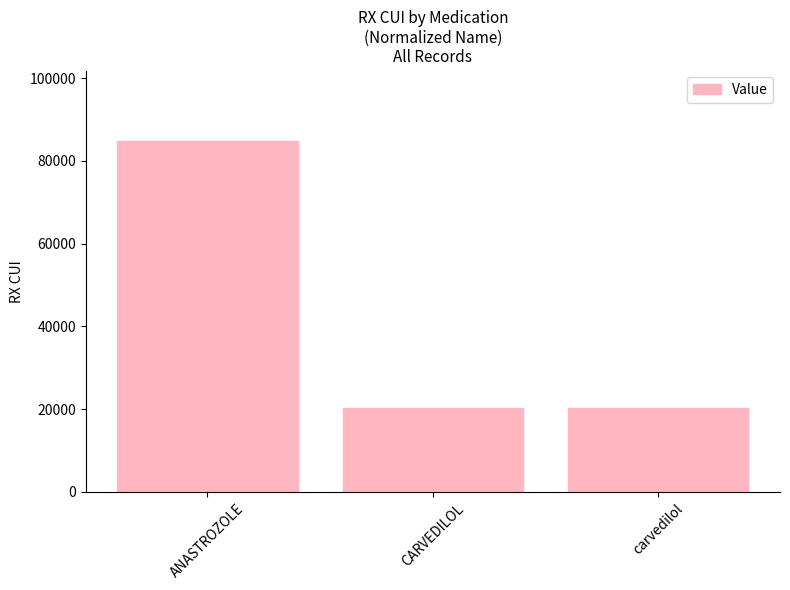

What is the difference between the maximum and minimum values?

64505